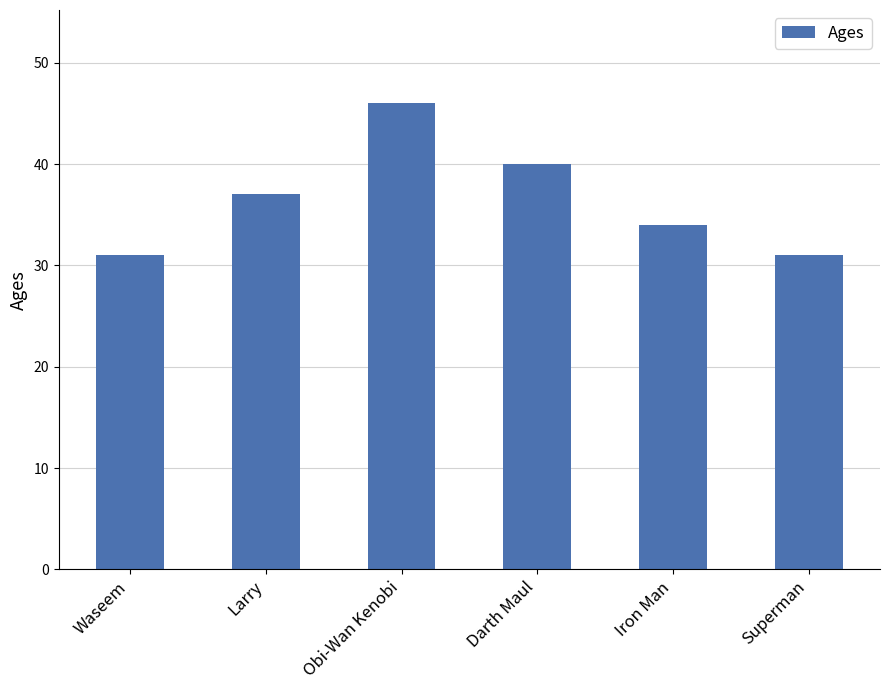

What is the sum of all values?

219